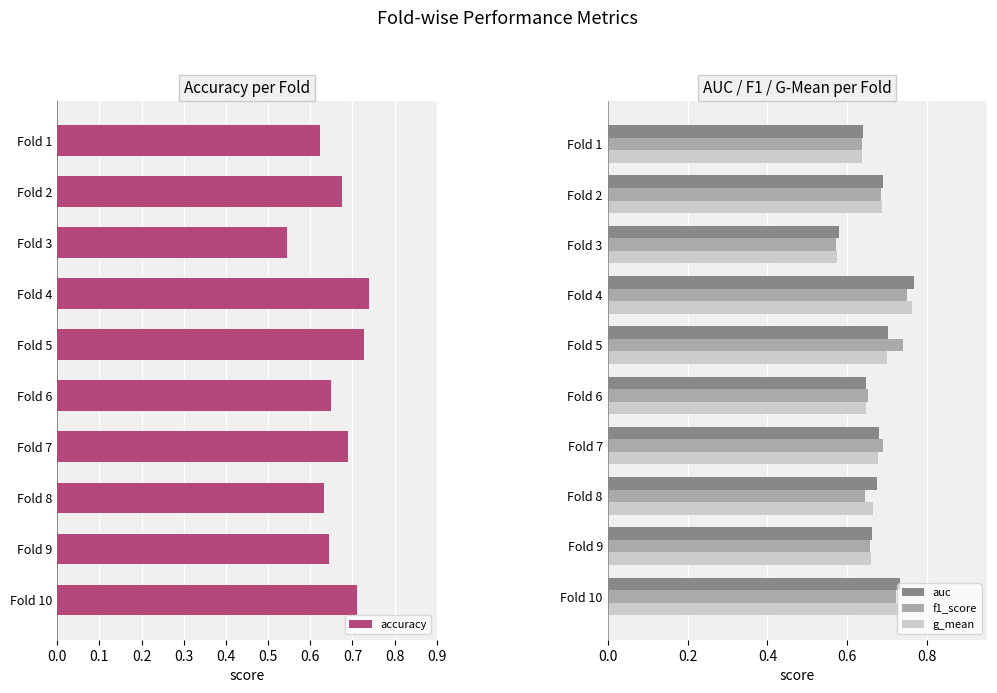

True or false: f1_score has a value of 0.4 at Fold 1.

False